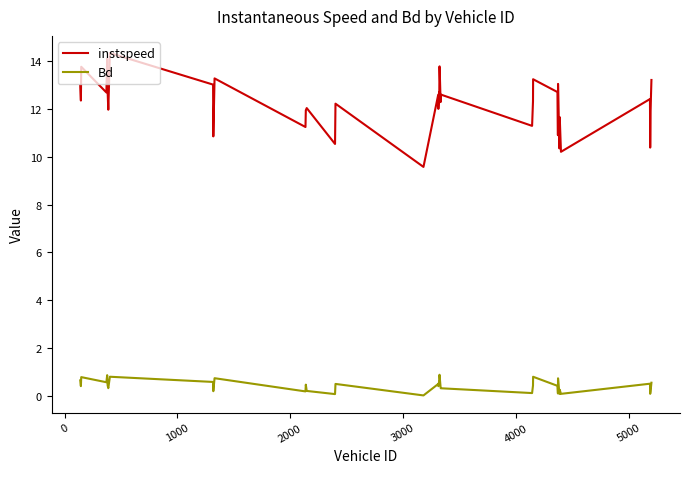

Which series has the largest range (max minus min)?

instspeed